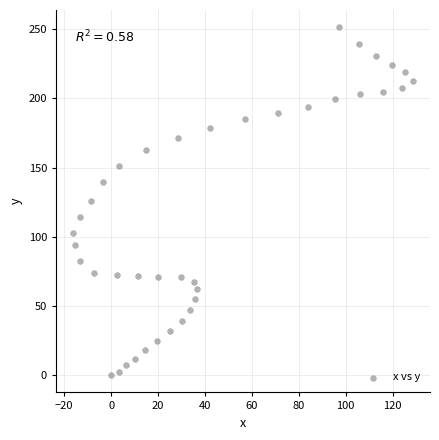

What is the range of Y values (max minus min)?

251.4